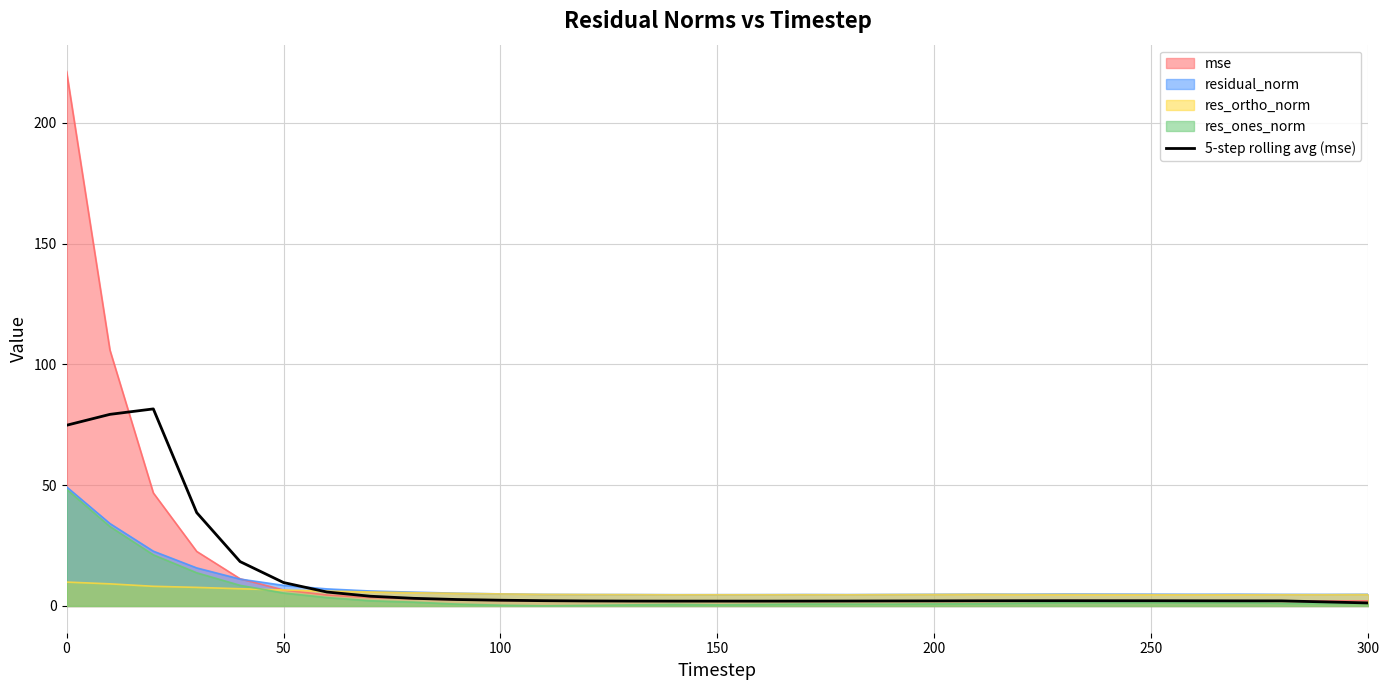

What is the maximum value shown in the chart?

221.3